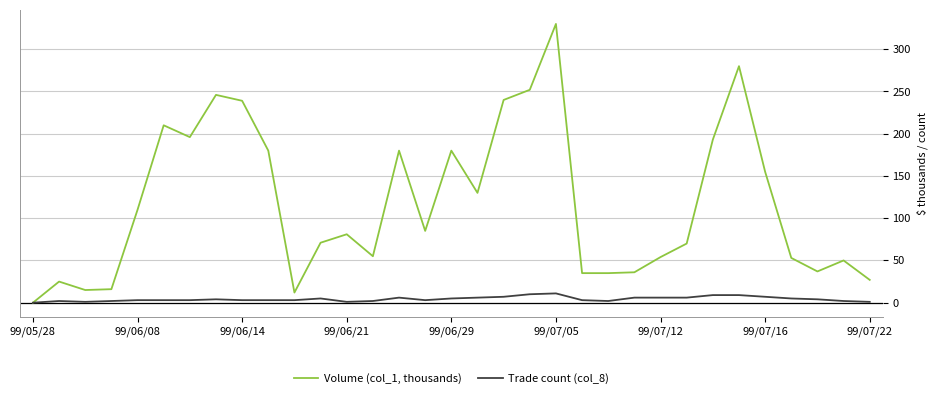

Which series has the largest total across all categories?

Volume (col_1, thousands)